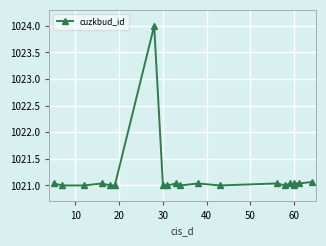

The value at 40 is 1021.0. True or false?

True